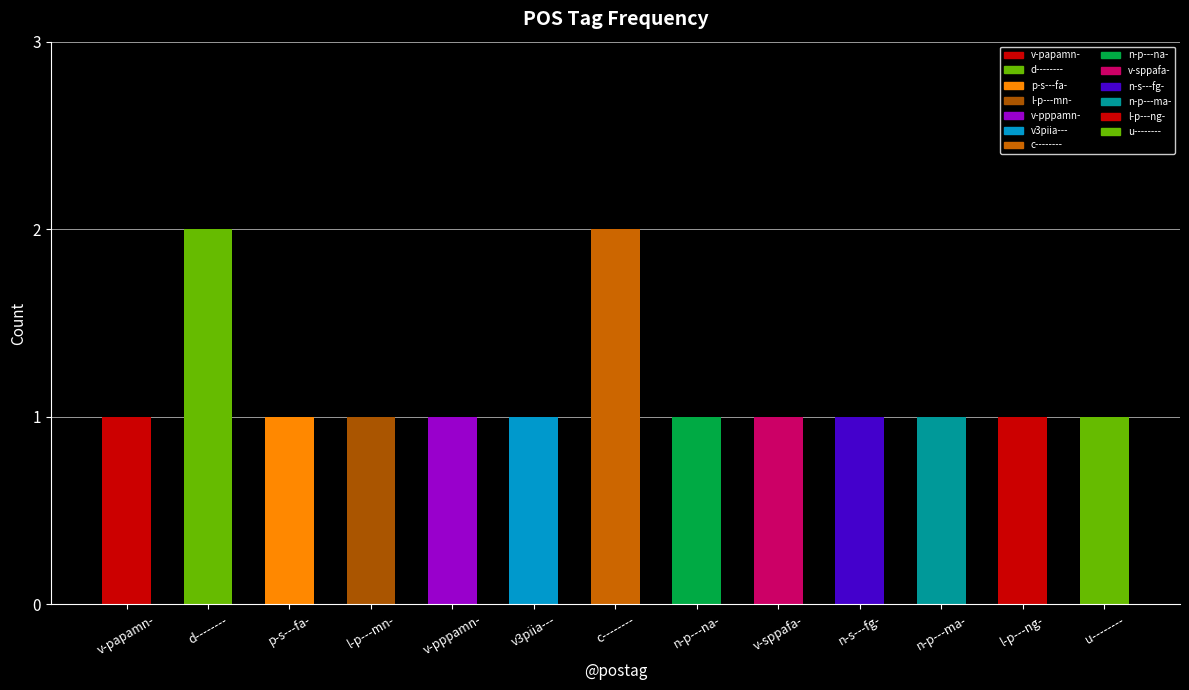

What is the average value?

1